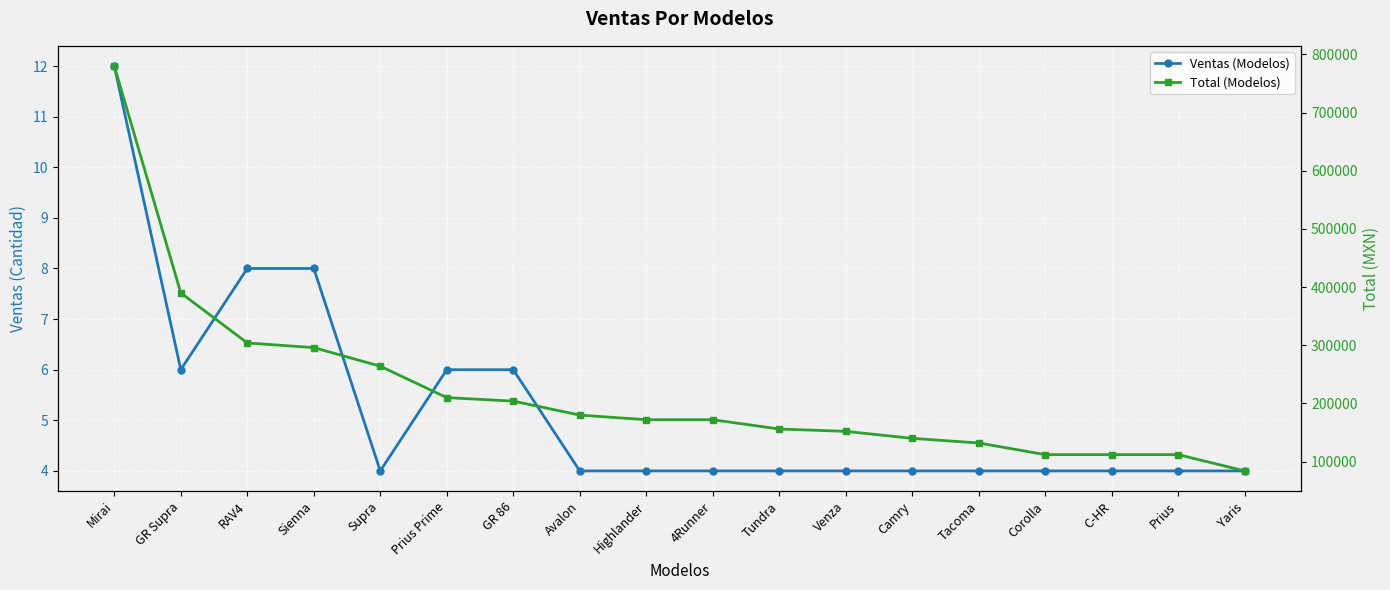

The Ventas (Modelos) series shows 3 at Mirai. True or false?

False